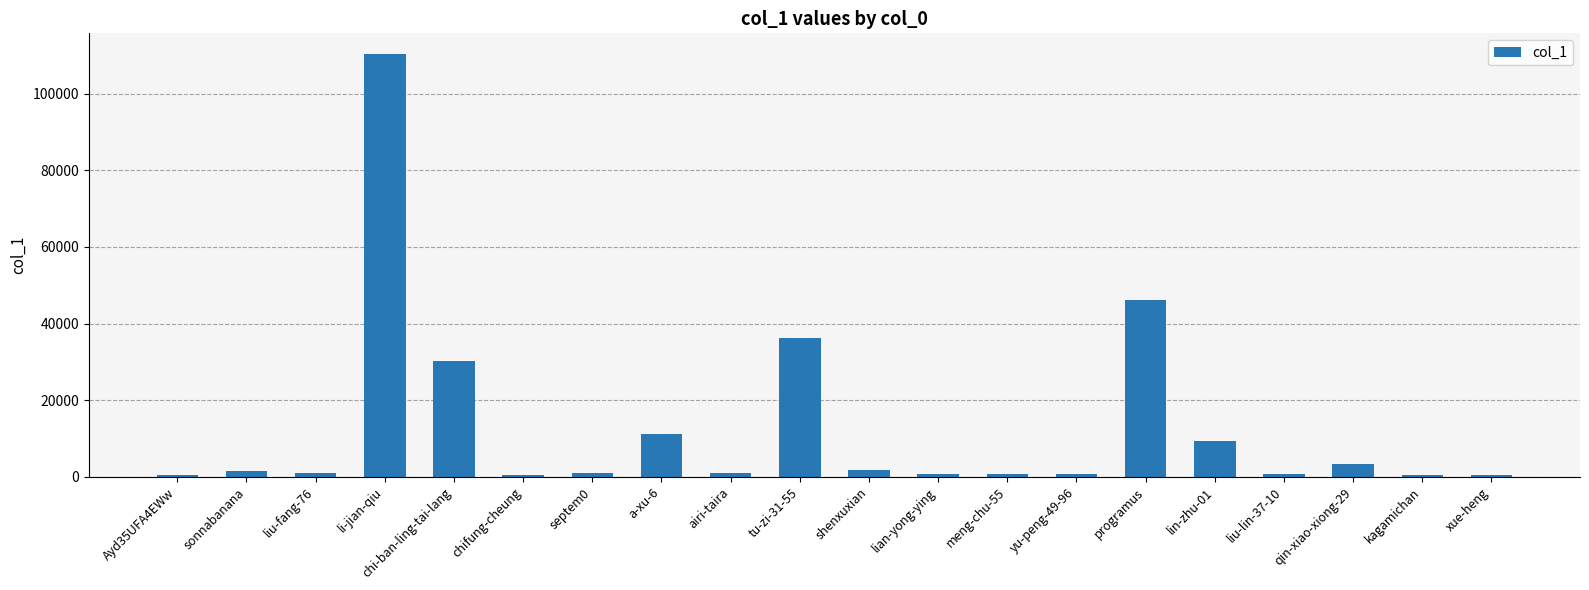

At which label is the value closest to 55283?

programus